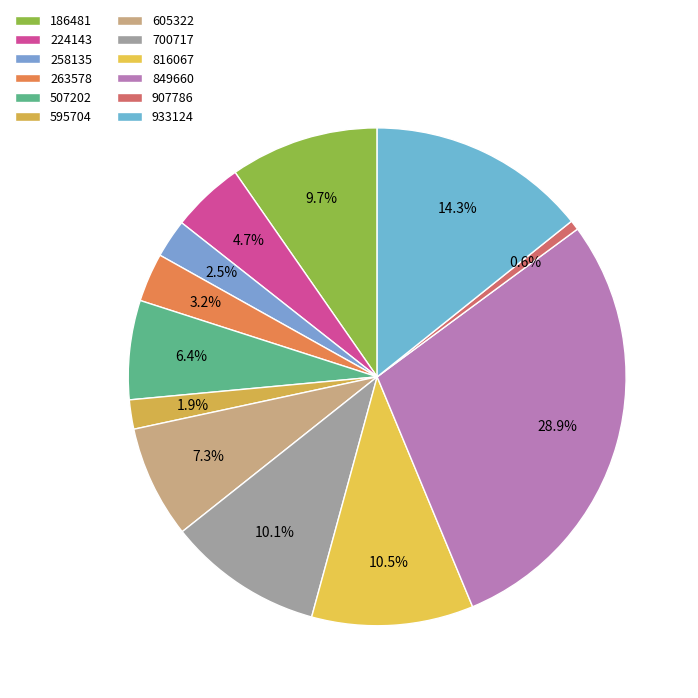

What is the largest slice in the pie chart?

849660